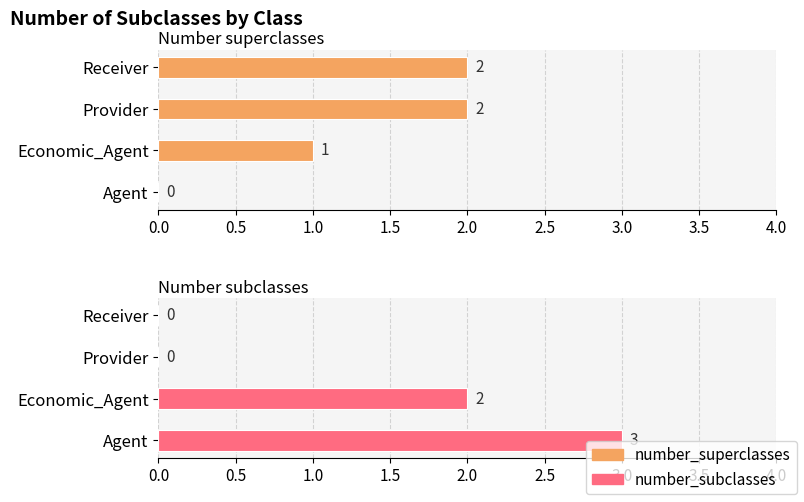

The number_superclasses series shows 1 at Agent. True or false?

False